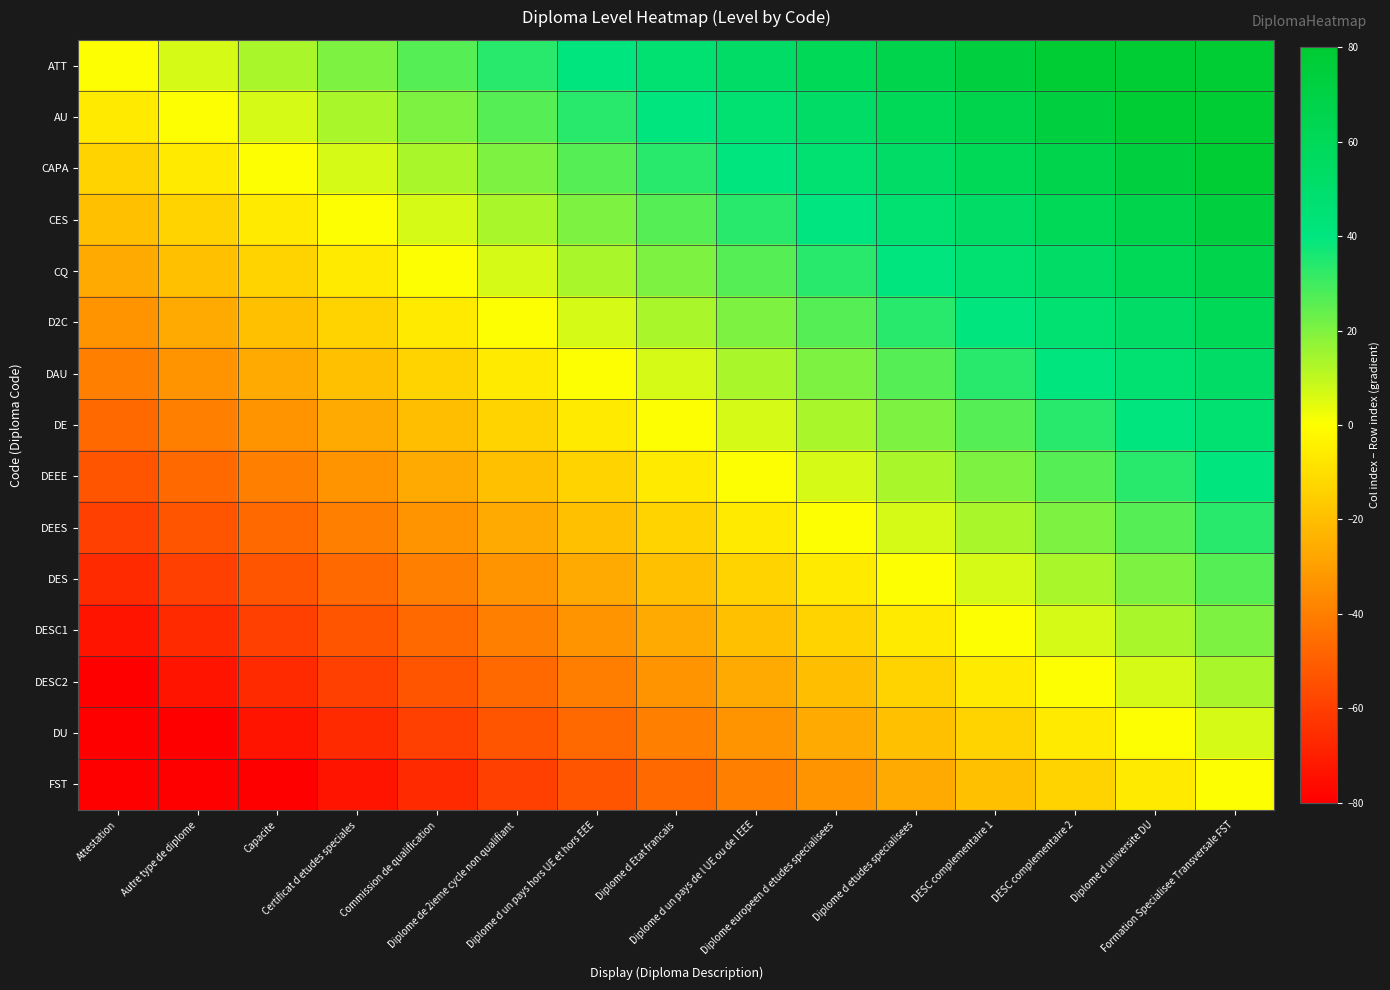

Which series has the largest total across all categories?

ATT